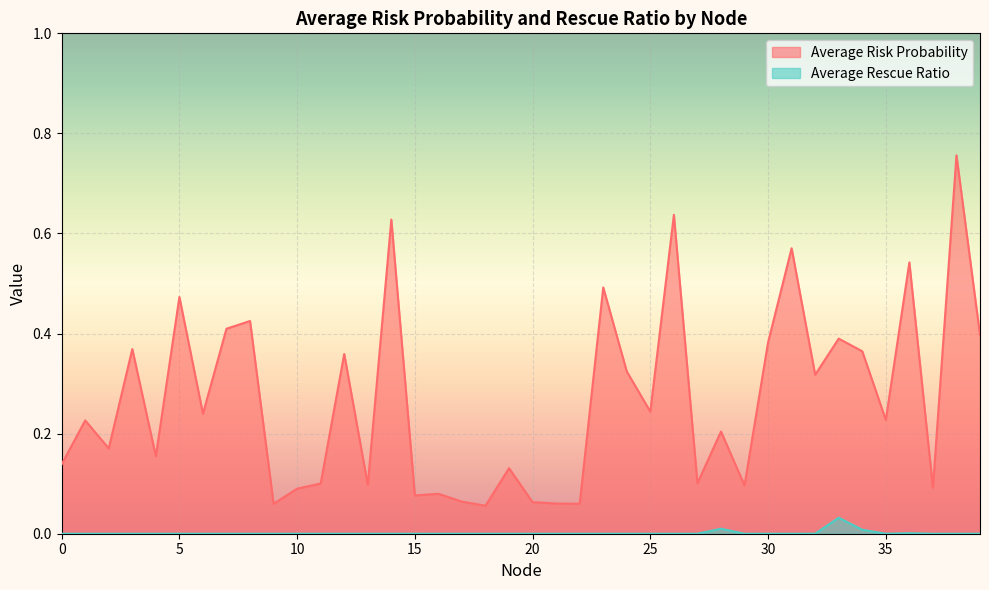

The value of Average Risk Probability at 32 is 0.2. True or false?

False